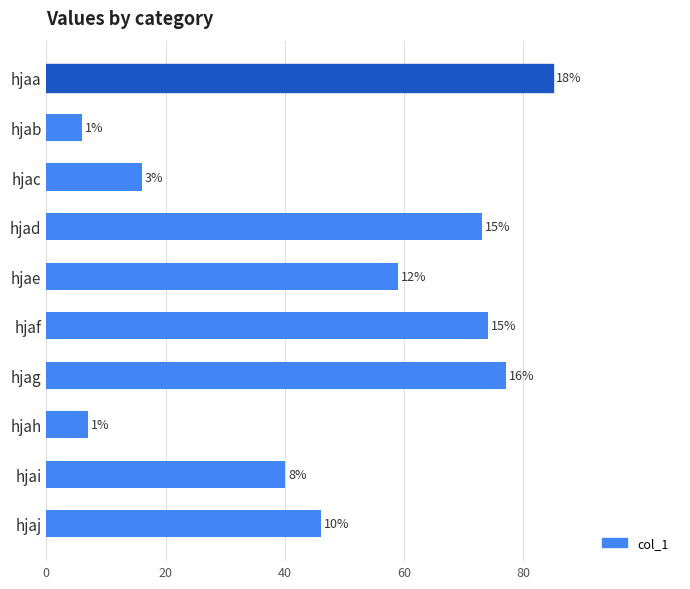

What is the greatest value displayed?

85